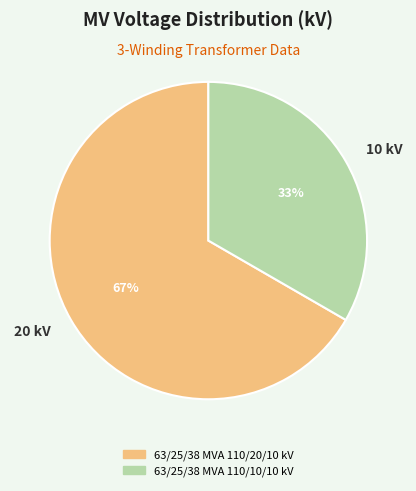

Which slice is the smallest?

10 kV